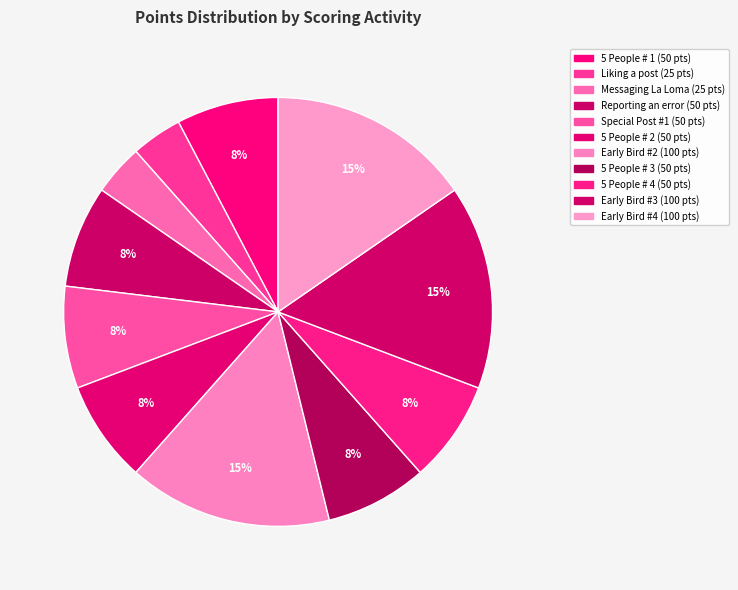

How many segments does this pie chart have?

11